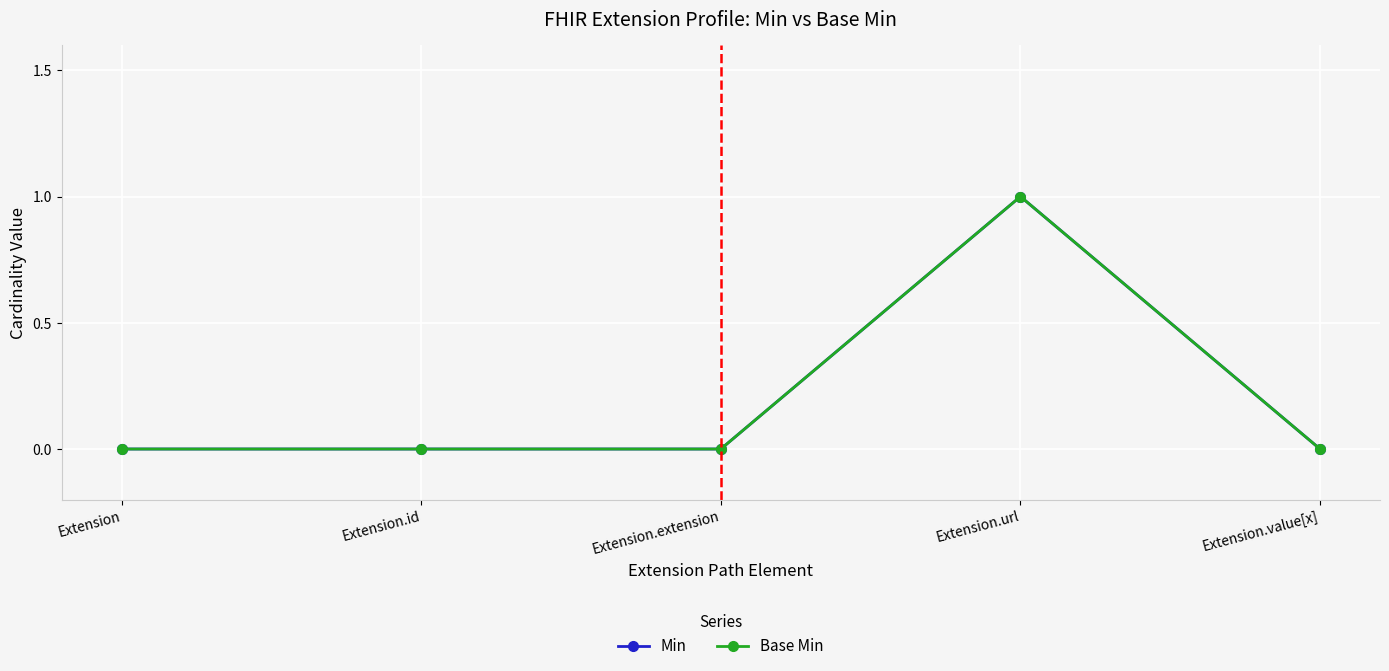

Rank the series at Extension.value[x] from highest to lowest value.

Min, Base Min